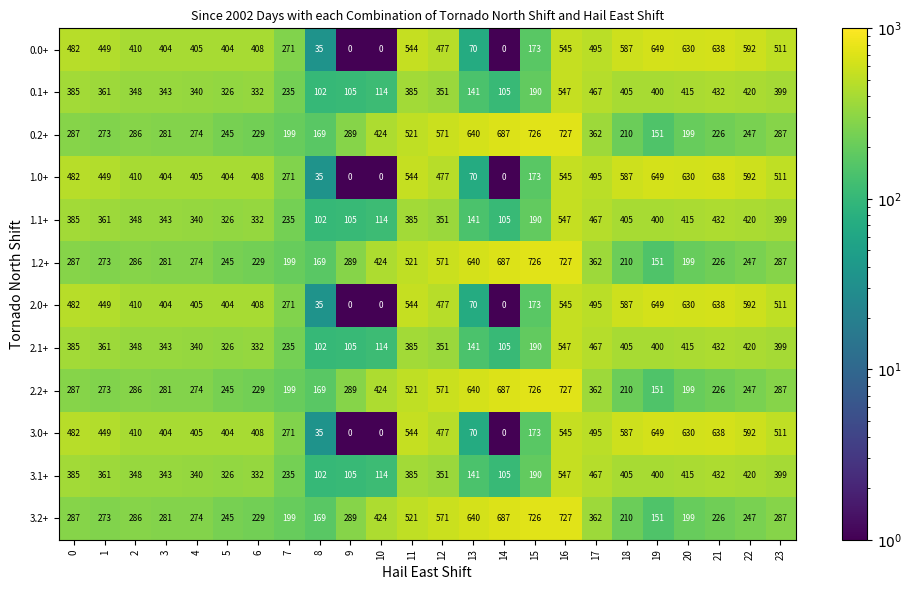

How many distinct data groups are displayed?

12